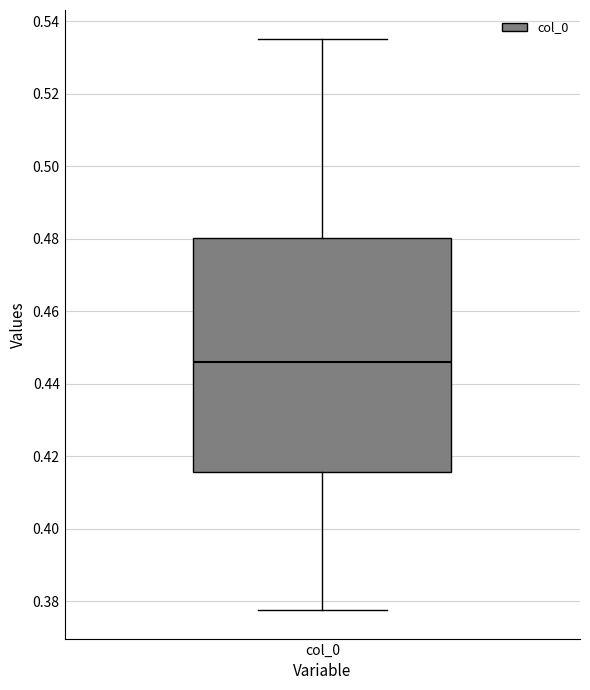

Transcribe this box plot: give where the median line is, the range the box spans, and where the two whiskers end, as read against the y-axis. The values are not printed on the chart, so give them approximately, as read against the axis.

median 0.446, box 0.416 to 0.480, whiskers 0.378 to 0.536